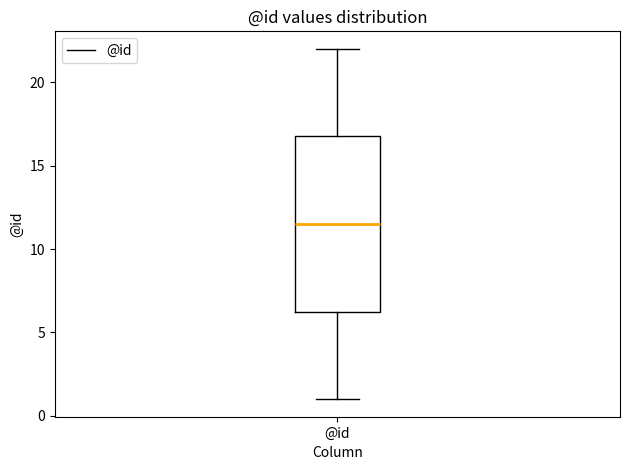

Transcribe this box plot: give where the median line is, the range the box spans, and where the two whiskers end, as read against the y-axis. The values are not printed on the chart, so give them approximately, as read against the axis.

median 11.5, box 6.5 to 17.0, whiskers 1.0 to 22.0